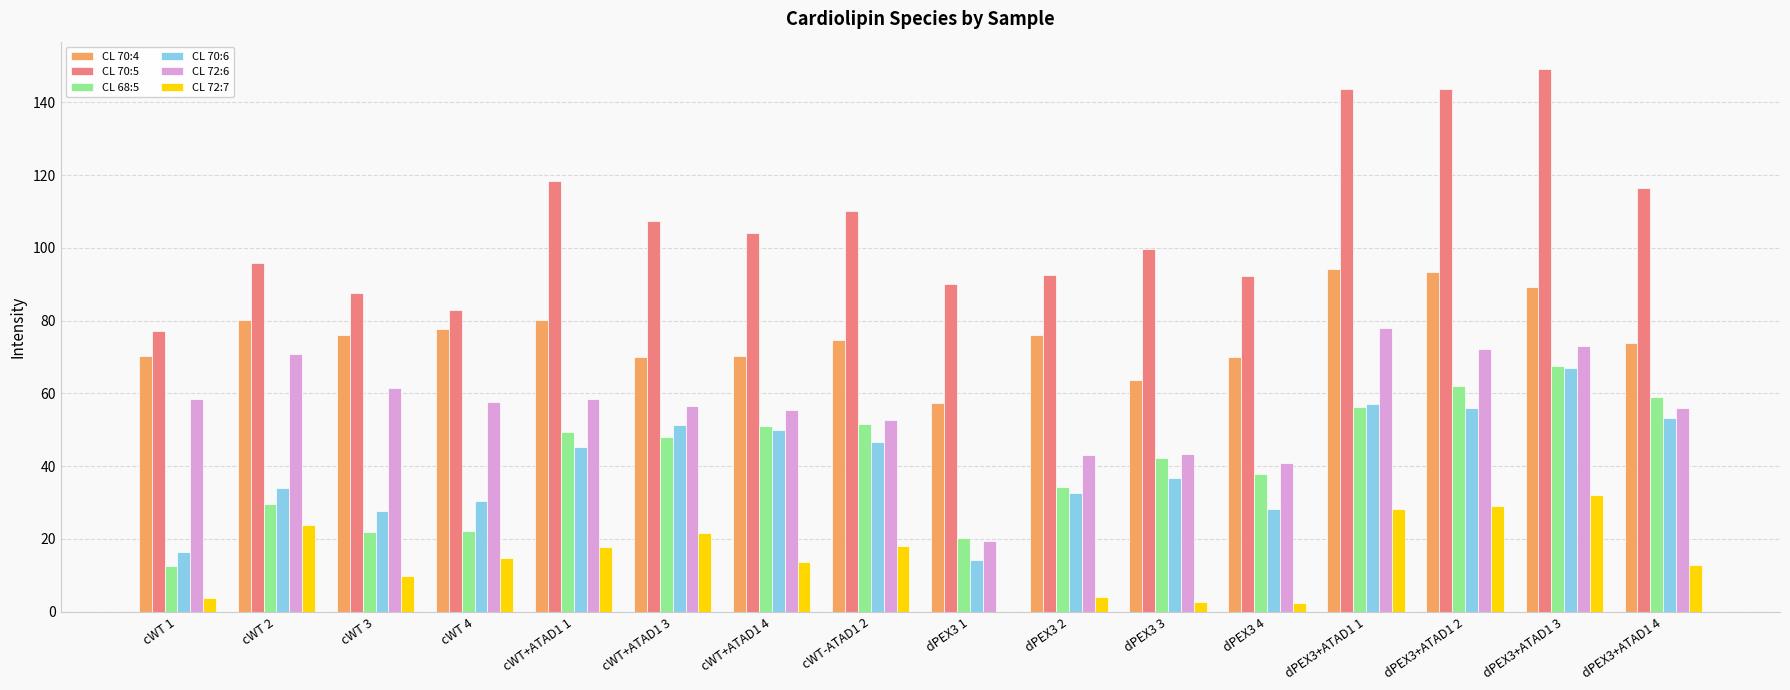

What is the greatest value displayed?

149.2